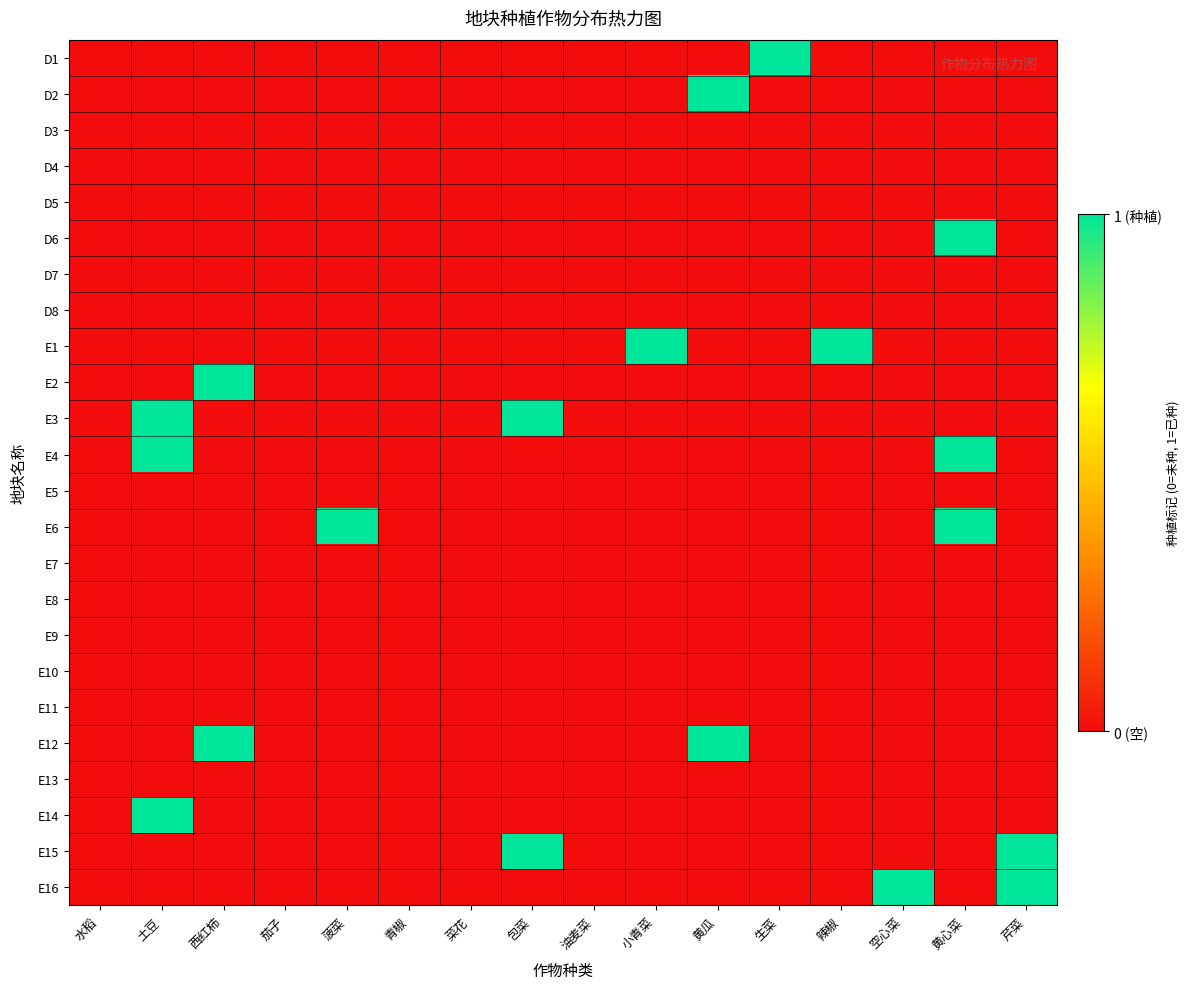

Reading left to right, what are all the values shown in this chart?

D1: 水稻=0	土豆=0	西红柿=0	茄子=0	菠菜=0	青椒=0	菜花=0	包菜=0	油麦菜=0	小青菜=0	黄瓜=0	生菜=1	辣椒=0	空心菜=0	黄心菜=0	芹菜=0
D2: 水稻=0	土豆=0	西红柿=0	茄子=0	菠菜=0	青椒=0	菜花=0	包菜=0	油麦菜=0	小青菜=0	黄瓜=1	生菜=0	辣椒=0	空心菜=0	黄心菜=0	芹菜=0
D3: 水稻=0	土豆=0	西红柿=0	茄子=0	菠菜=0	青椒=0	菜花=0	包菜=0	油麦菜=0	小青菜=0	黄瓜=0	生菜=0	辣椒=0	空心菜=0	黄心菜=0	芹菜=0
D4: 水稻=0	土豆=0	西红柿=0	茄子=0	菠菜=0	青椒=0	菜花=0	包菜=0	油麦菜=0	小青菜=0	黄瓜=0	生菜=0	辣椒=0	空心菜=0	黄心菜=0	芹菜=0
D5: 水稻=0	土豆=0	西红柿=0	茄子=0	菠菜=0	青椒=0	菜花=0	包菜=0	油麦菜=0	小青菜=0	黄瓜=0	生菜=0	辣椒=0	空心菜=0	黄心菜=0	芹菜=0
D6: 水稻=0	土豆=0	西红柿=0	茄子=0	菠菜=0	青椒=0	菜花=0	包菜=0	油麦菜=0	小青菜=0	黄瓜=0	生菜=0	辣椒=0	空心菜=0	黄心菜=1	芹菜=0
D7: 水稻=0	土豆=0	西红柿=0	茄子=0	菠菜=0	青椒=0	菜花=0	包菜=0	油麦菜=0	小青菜=0	黄瓜=0	生菜=0	辣椒=0	空心菜=0	黄心菜=0	芹菜=0
D8: 水稻=0	土豆=0	西红柿=0	茄子=0	菠菜=0	青椒=0	菜花=0	包菜=0	油麦菜=0	小青菜=0	黄瓜=0	生菜=0	辣椒=0	空心菜=0	黄心菜=0	芹菜=0
E1: 水稻=0	土豆=0	西红柿=0	茄子=0	菠菜=0	青椒=0	菜花=0	包菜=0	油麦菜=0	小青菜=1	黄瓜=0	生菜=0	辣椒=1	空心菜=0	黄心菜=0	芹菜=0
E2: 水稻=0	土豆=0	西红柿=1	茄子=0	菠菜=0	青椒=0	菜花=0	包菜=0	油麦菜=0	小青菜=0	黄瓜=0	生菜=0	辣椒=0	空心菜=0	黄心菜=0	芹菜=0
E3: 水稻=0	土豆=1	西红柿=0	茄子=0	菠菜=0	青椒=0	菜花=0	包菜=1	油麦菜=0	小青菜=0	黄瓜=0	生菜=0	辣椒=0	空心菜=0	黄心菜=0	芹菜=0
E4: 水稻=0	土豆=1	西红柿=0	茄子=0	菠菜=0	青椒=0	菜花=0	包菜=0	油麦菜=0	小青菜=0	黄瓜=0	生菜=0	辣椒=0	空心菜=0	黄心菜=1	芹菜=0
E5: 水稻=0	土豆=0	西红柿=0	茄子=0	菠菜=0	青椒=0	菜花=0	包菜=0	油麦菜=0	小青菜=0	黄瓜=0	生菜=0	辣椒=0	空心菜=0	黄心菜=0	芹菜=0
E6: 水稻=0	土豆=0	西红柿=0	茄子=0	菠菜=1	青椒=0	菜花=0	包菜=0	油麦菜=0	小青菜=0	黄瓜=0	生菜=0	辣椒=0	空心菜=0	黄心菜=1	芹菜=0
E7: 水稻=0	土豆=0	西红柿=0	茄子=0	菠菜=0	青椒=0	菜花=0	包菜=0	油麦菜=0	小青菜=0	黄瓜=0	生菜=0	辣椒=0	空心菜=0	黄心菜=0	芹菜=0
E8: 水稻=0	土豆=0	西红柿=0	茄子=0	菠菜=0	青椒=0	菜花=0	包菜=0	油麦菜=0	小青菜=0	黄瓜=0	生菜=0	辣椒=0	空心菜=0	黄心菜=0	芹菜=0
E9: 水稻=0	土豆=0	西红柿=0	茄子=0	菠菜=0	青椒=0	菜花=0	包菜=0	油麦菜=0	小青菜=0	黄瓜=0	生菜=0	辣椒=0	空心菜=0	黄心菜=0	芹菜=0
E10: 水稻=0	土豆=0	西红柿=0	茄子=0	菠菜=0	青椒=0	菜花=0	包菜=0	油麦菜=0	小青菜=0	黄瓜=0	生菜=0	辣椒=0	空心菜=0	黄心菜=0	芹菜=0
E11: 水稻=0	土豆=0	西红柿=0	茄子=0	菠菜=0	青椒=0	菜花=0	包菜=0	油麦菜=0	小青菜=0	黄瓜=0	生菜=0	辣椒=0	空心菜=0	黄心菜=0	芹菜=0
E12: 水稻=0	土豆=0	西红柿=1	茄子=0	菠菜=0	青椒=0	菜花=0	包菜=0	油麦菜=0	小青菜=0	黄瓜=1	生菜=0	辣椒=0	空心菜=0	黄心菜=0	芹菜=0
E13: 水稻=0	土豆=0	西红柿=0	茄子=0	菠菜=0	青椒=0	菜花=0	包菜=0	油麦菜=0	小青菜=0	黄瓜=0	生菜=0	辣椒=0	空心菜=0	黄心菜=0	芹菜=0
E14: 水稻=0	土豆=1	西红柿=0	茄子=0	菠菜=0	青椒=0	菜花=0	包菜=0	油麦菜=0	小青菜=0	黄瓜=0	生菜=0	辣椒=0	空心菜=0	黄心菜=0	芹菜=0
E15: 水稻=0	土豆=0	西红柿=0	茄子=0	菠菜=0	青椒=0	菜花=0	包菜=1	油麦菜=0	小青菜=0	黄瓜=0	生菜=0	辣椒=0	空心菜=0	黄心菜=0	芹菜=1
E16: 水稻=0	土豆=0	西红柿=0	茄子=0	菠菜=0	青椒=0	菜花=0	包菜=0	油麦菜=0	小青菜=0	黄瓜=0	生菜=0	辣椒=0	空心菜=1	黄心菜=0	芹菜=1